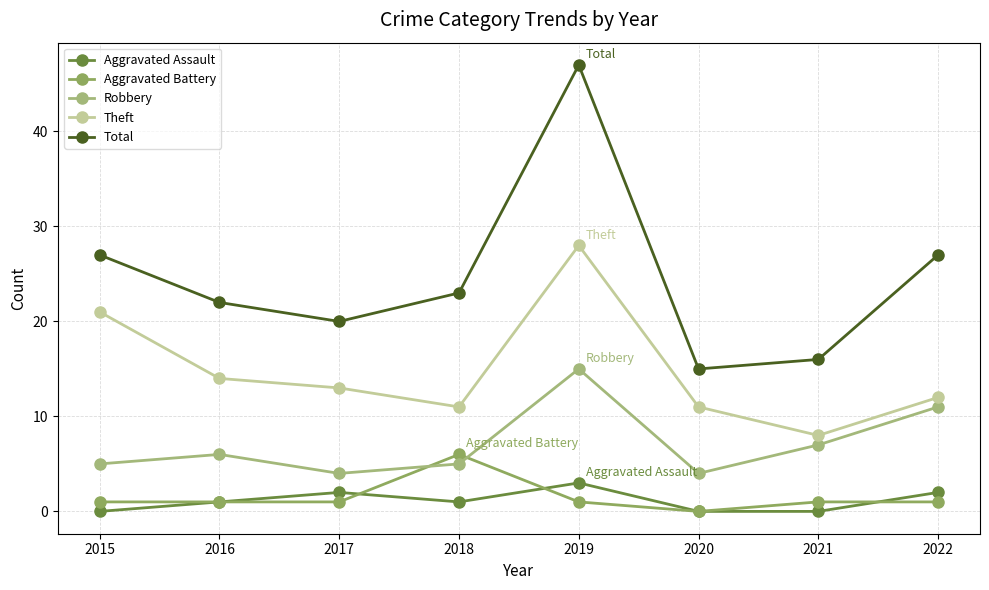

Rank the categories by Aggravated Battery value from highest to lowest.

2018, 2015, 2016, 2017, 2019, 2021, 2022, 2020